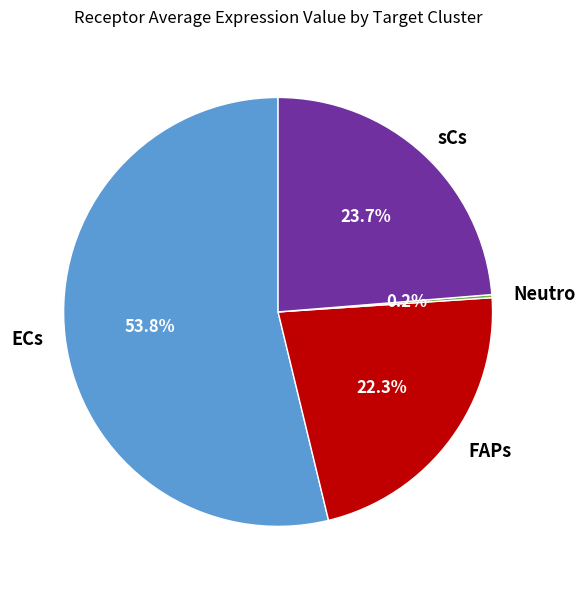

What percentage is NOT represented by FAPs?

77.7%